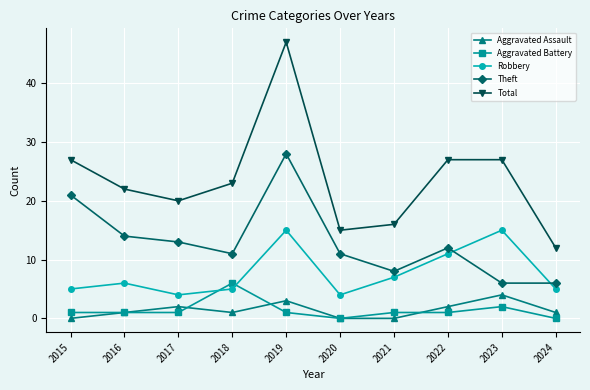

How many categories are shown in the chart?

10